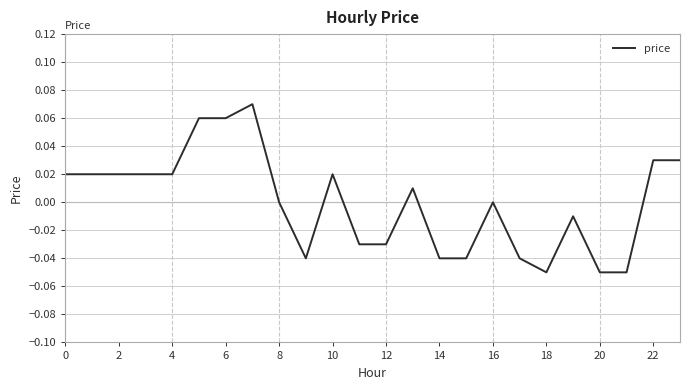

How many categories are shown in the chart?

24